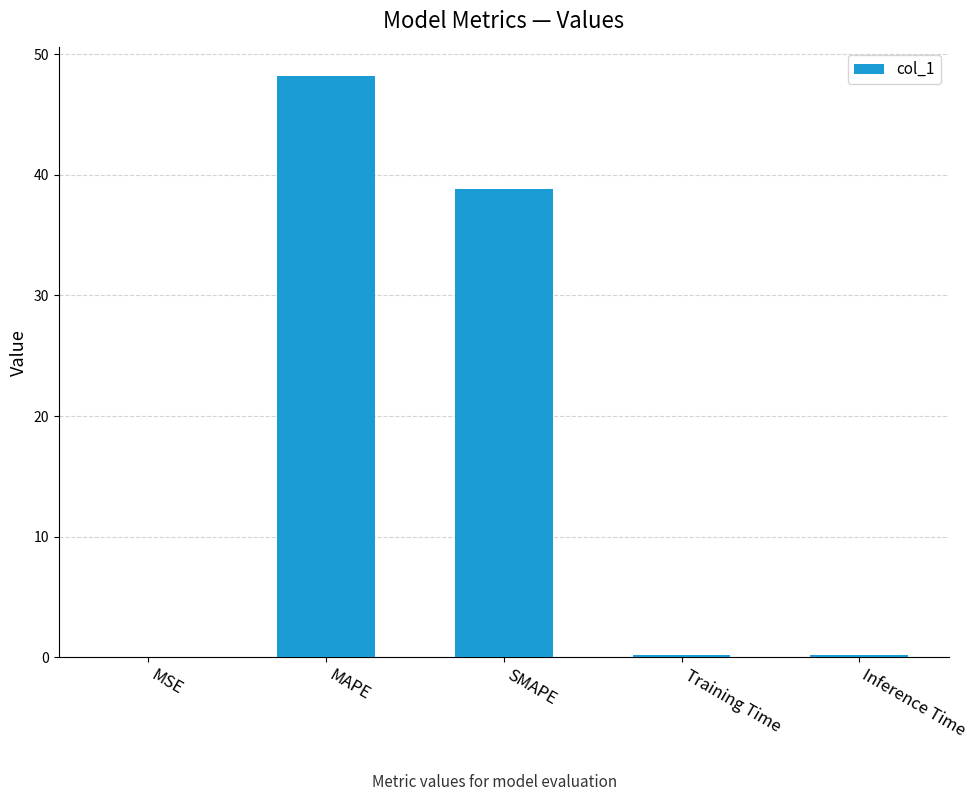

What is the maximum value shown in the chart?

48.1